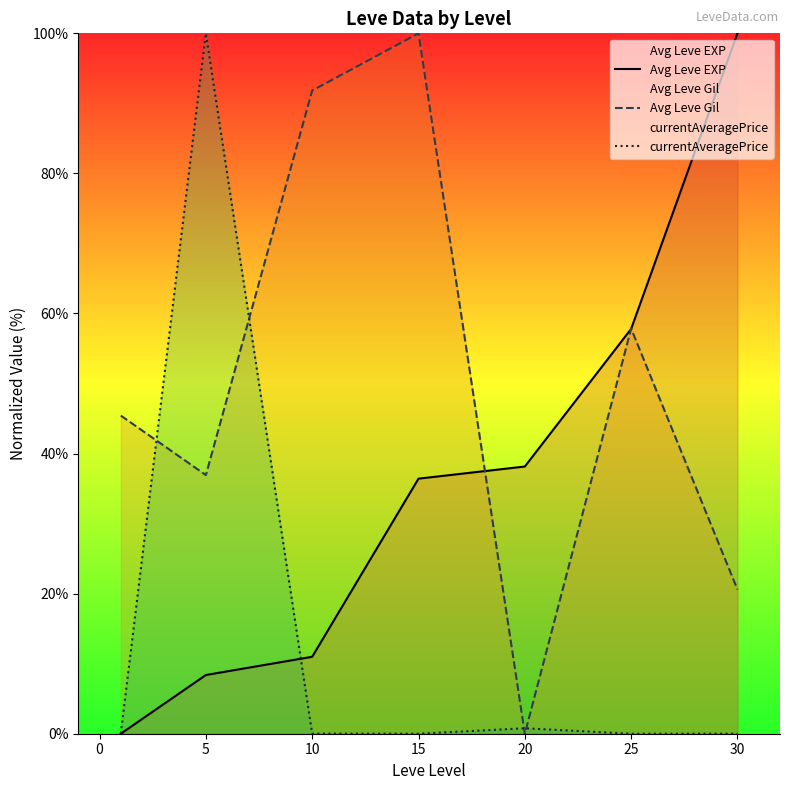

True or false: Avg Leve EXP has more than 1 interior local peaks.

False